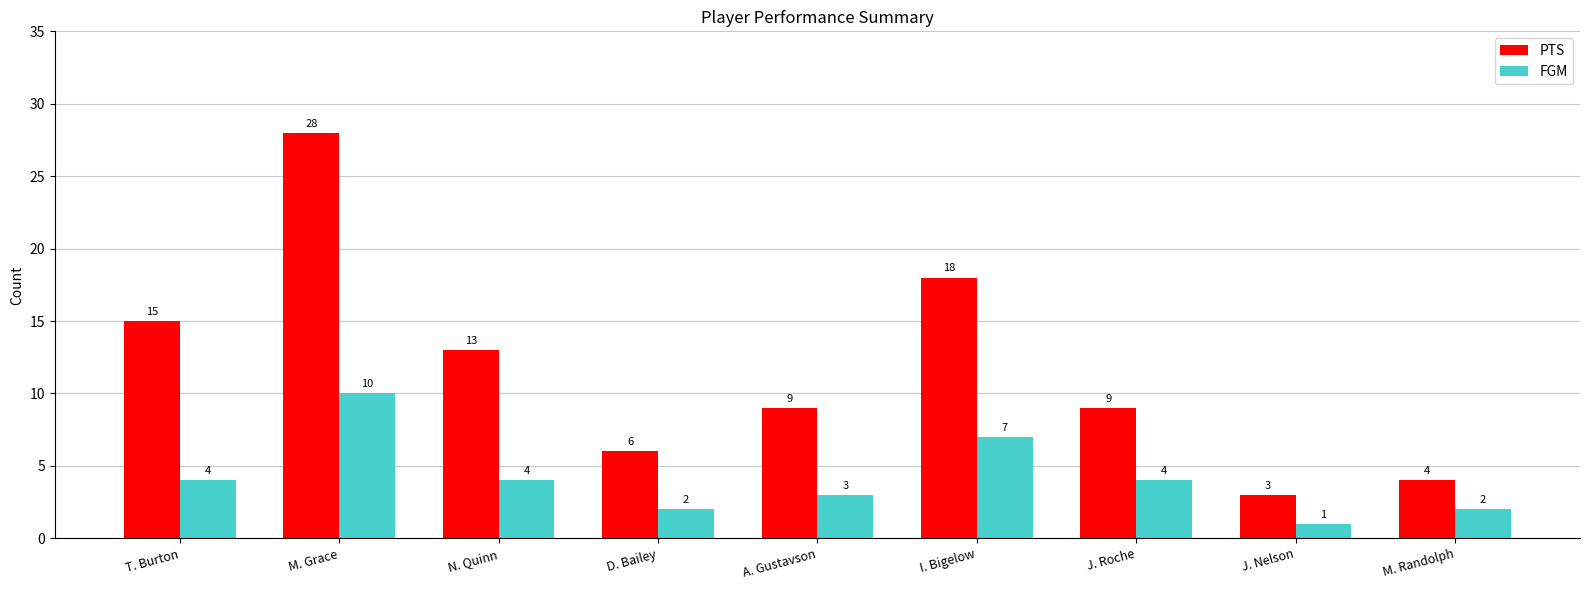

Rank the series by their average value, from lowest to highest.

FGM, PTS